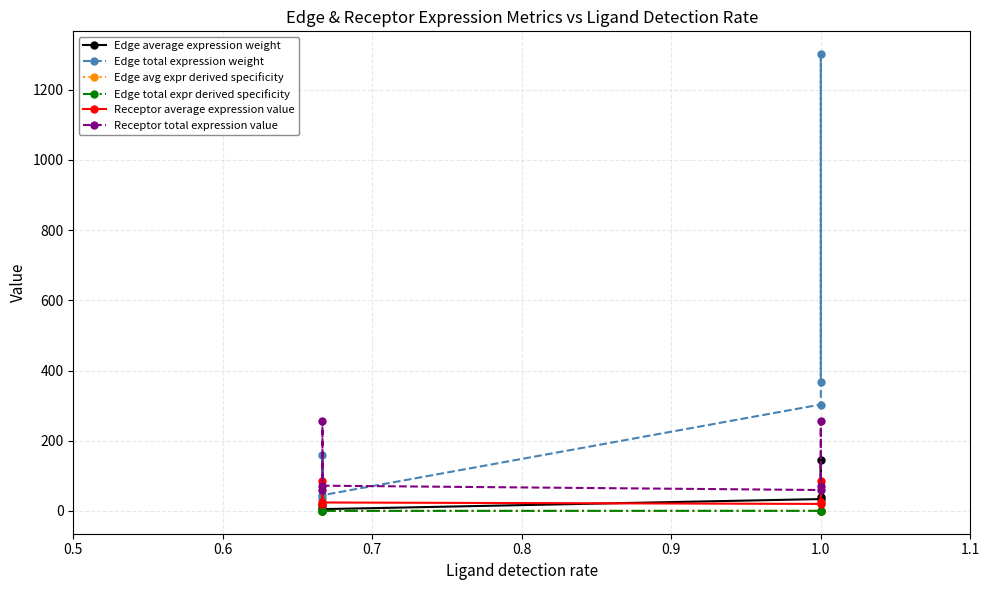

Is this an area chart (filled region under the line)?

No